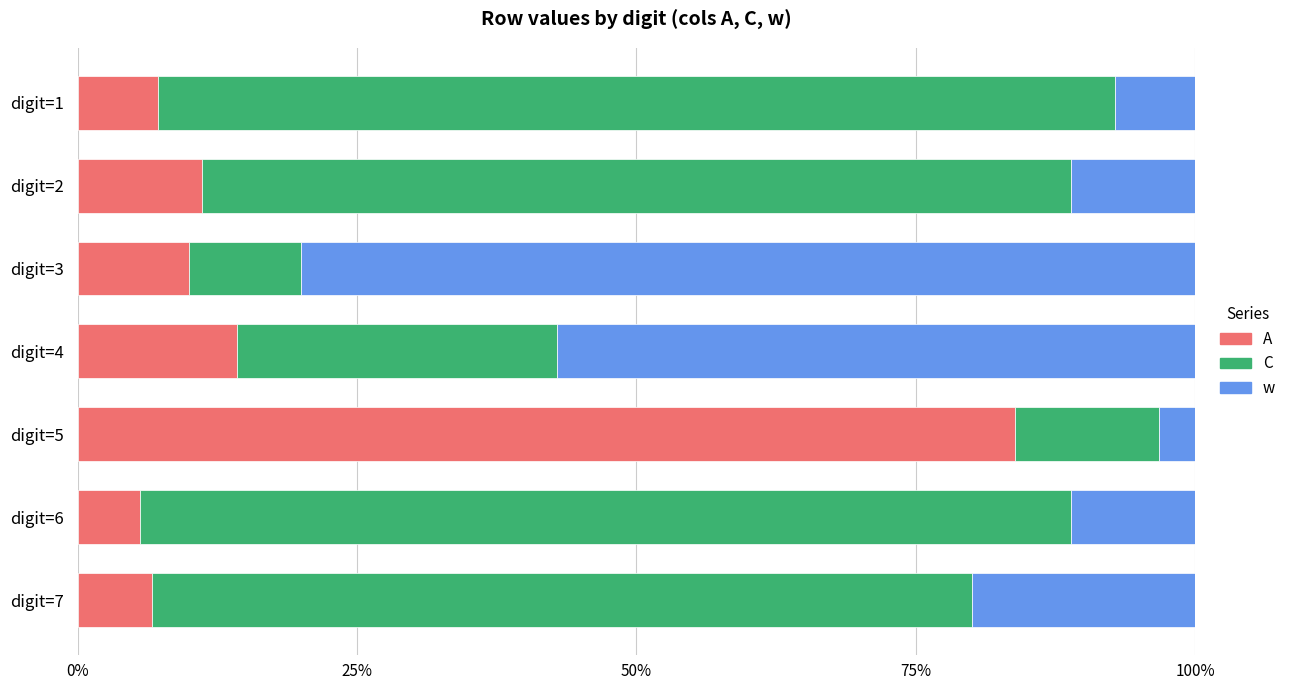

Rank the series by their average value, from highest to lowest.

C, w, A